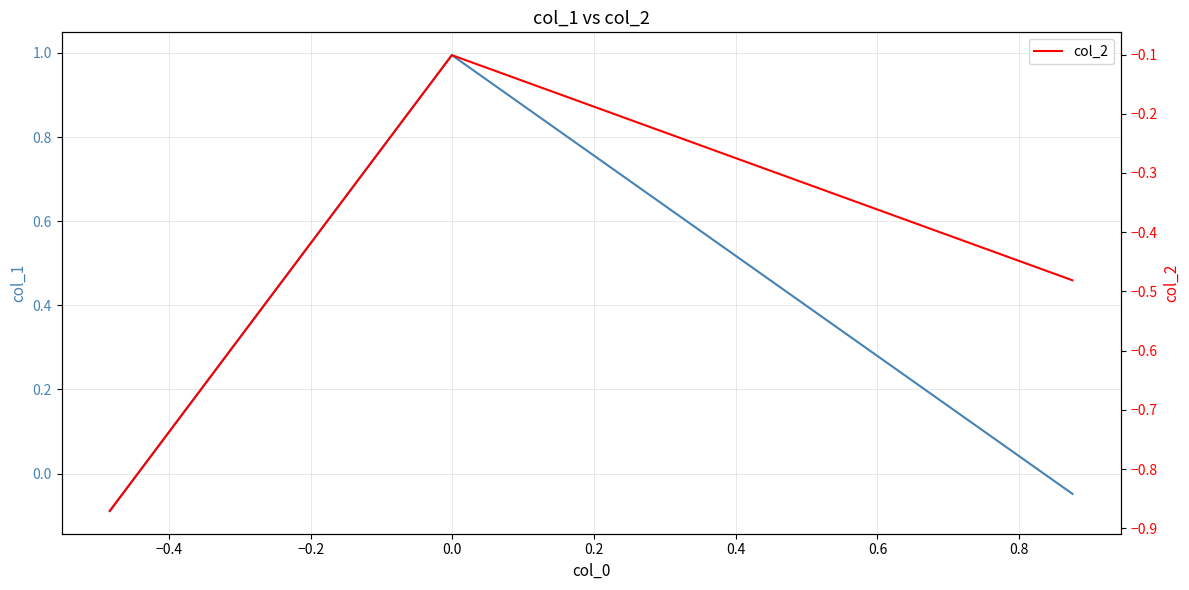

How many distinct data groups are displayed?

2